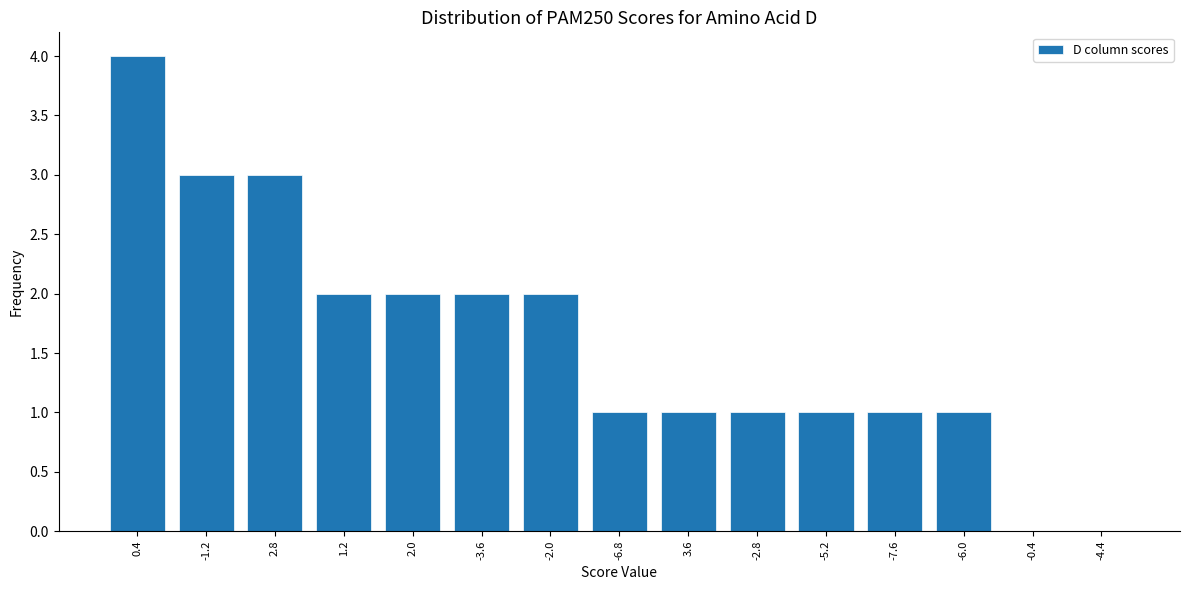

Reading left to right, list all the values displayed in this chart.

0.4=4	-1.2=3	2.8=3	1.2=2	2.0=2	-3.6=2	-2.0=2	-6.8=1	3.6=1	-2.8=1	-5.2=1	-7.6=1	-6.0=1	-0.4=0	-4.4=0